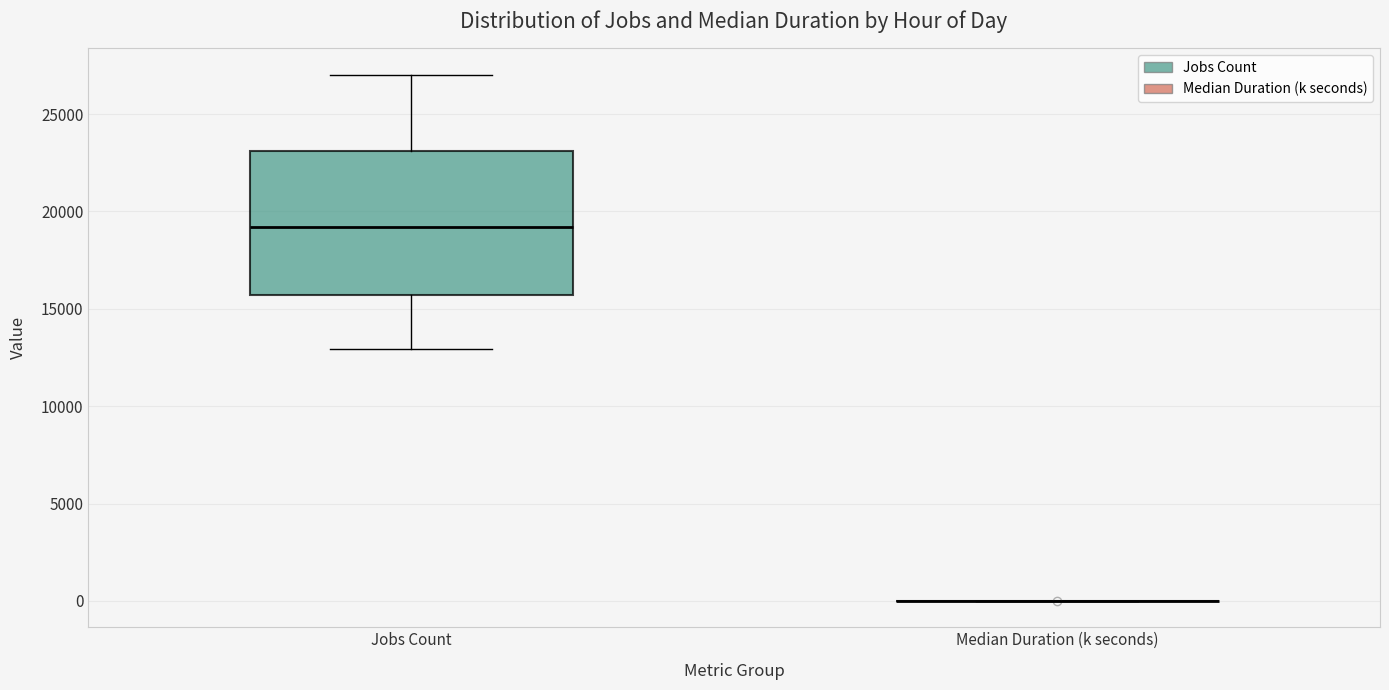

Reading left to right, transcribe this box plot: for each box, give where its median line is, the range the box spans, and where its two whiskers end, as read against the y-axis. The values are not printed on the chart, so give them approximately, as read against the axis.

Jobs Count: median 19000, box 15500 to 23000, whiskers 13000 to 27000
Median Duration (k seconds): box collapsed to a line at 0, whiskers 0 to 0